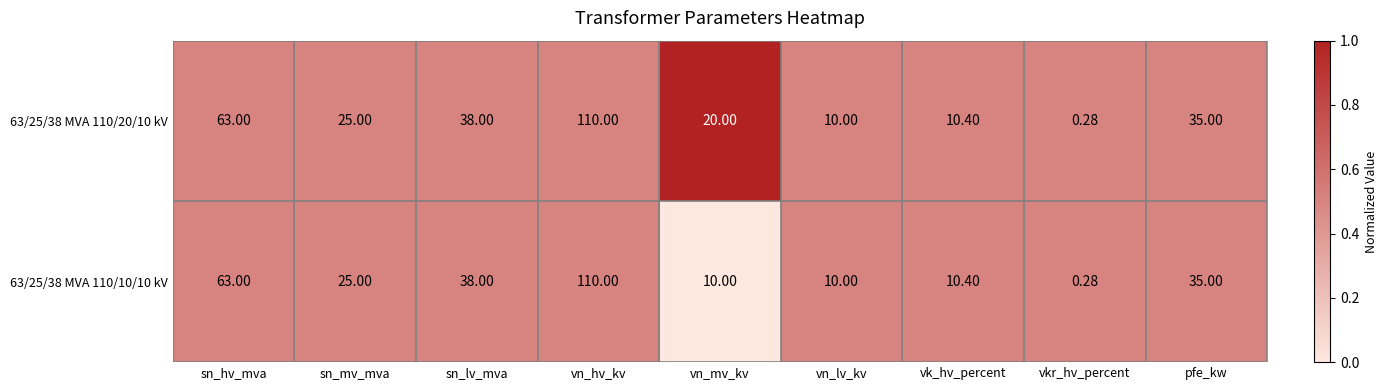

Where does the 63/25/38 MVA 110/10/10 kV series first go above 25?

sn_hv_mva